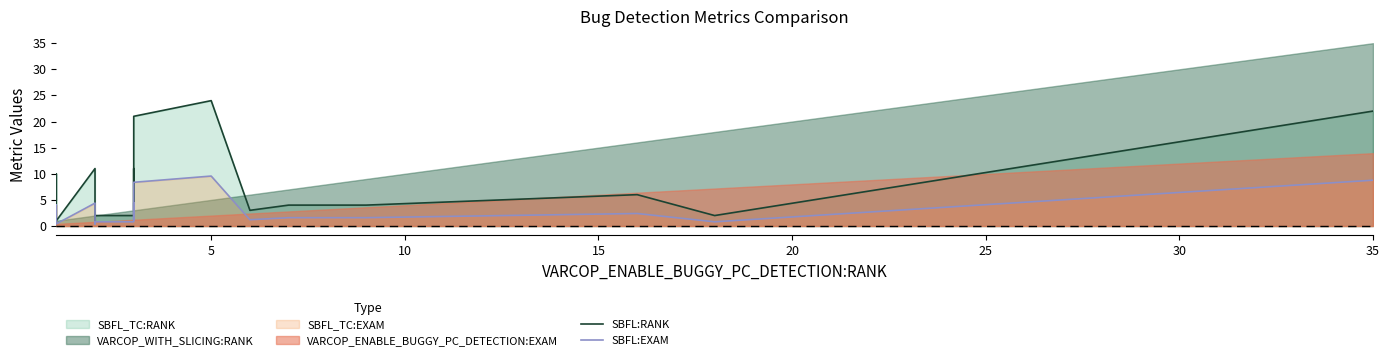

Reading left to right, transcribe all the data shown in this chart.

SBFL:RANK: 5.0	10.0	1.0	11.0	2.0	1.0	2.0	2.0	11.0	3.0	21.0	24.0	3.0	4.0	4.0	6.0	2.0	22.0
SBFL:EXAM: 2.0	4.0	0.4	4.4	0.8	0.4	0.8	0.8	4.4	1.2	8.4	9.6	1.2	1.6	1.6	2.4	0.8	8.8